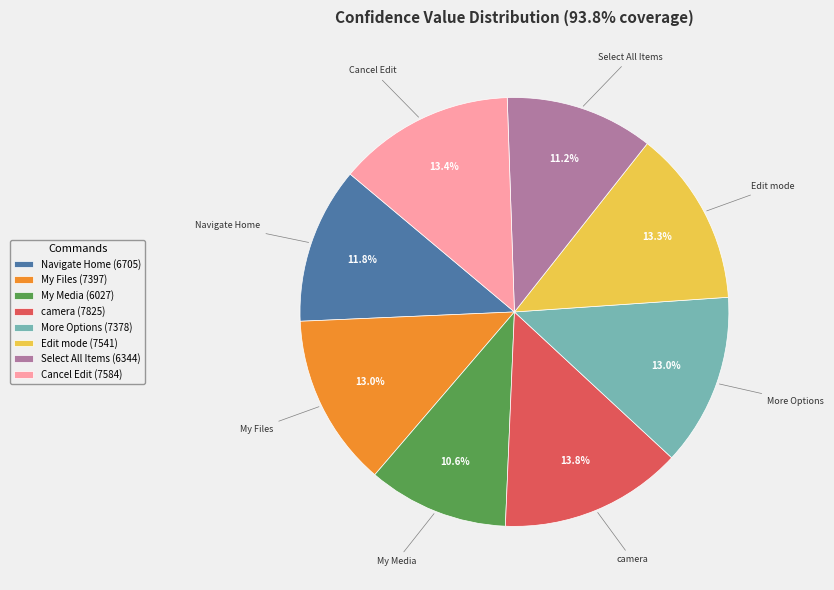

Is it true that Edit mode is 13% of the pie?

True